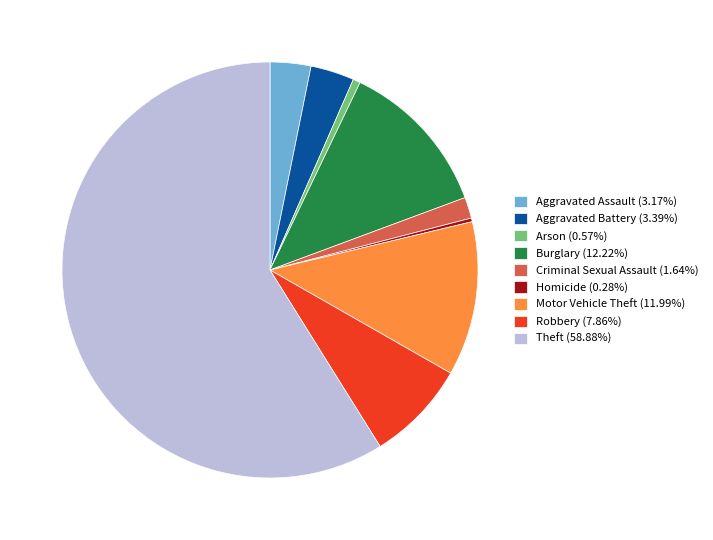

Approximately how many times larger is the value at Burglary (12.22%) compared to Robbery (7.86%)?

1.6